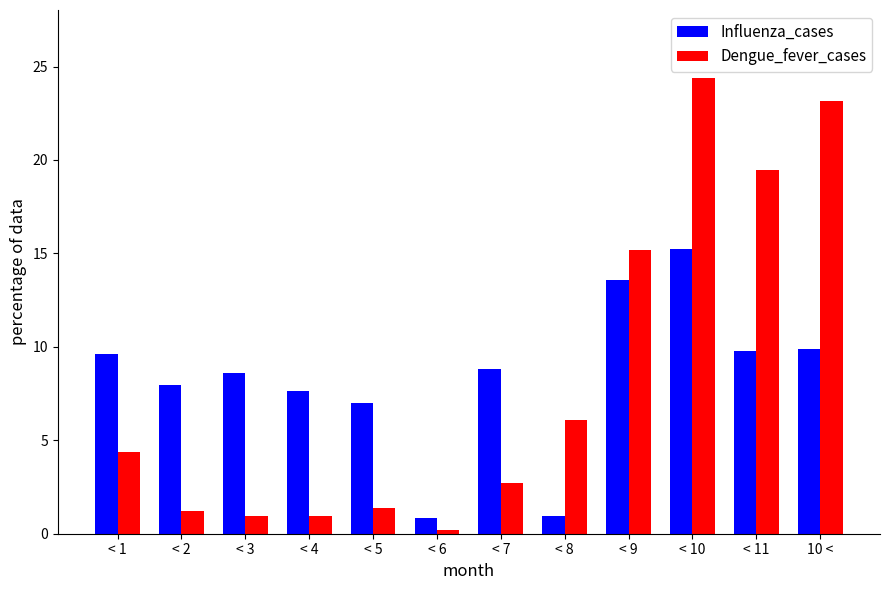

What is the sum of all Dengue_fever_cases values?

100.0